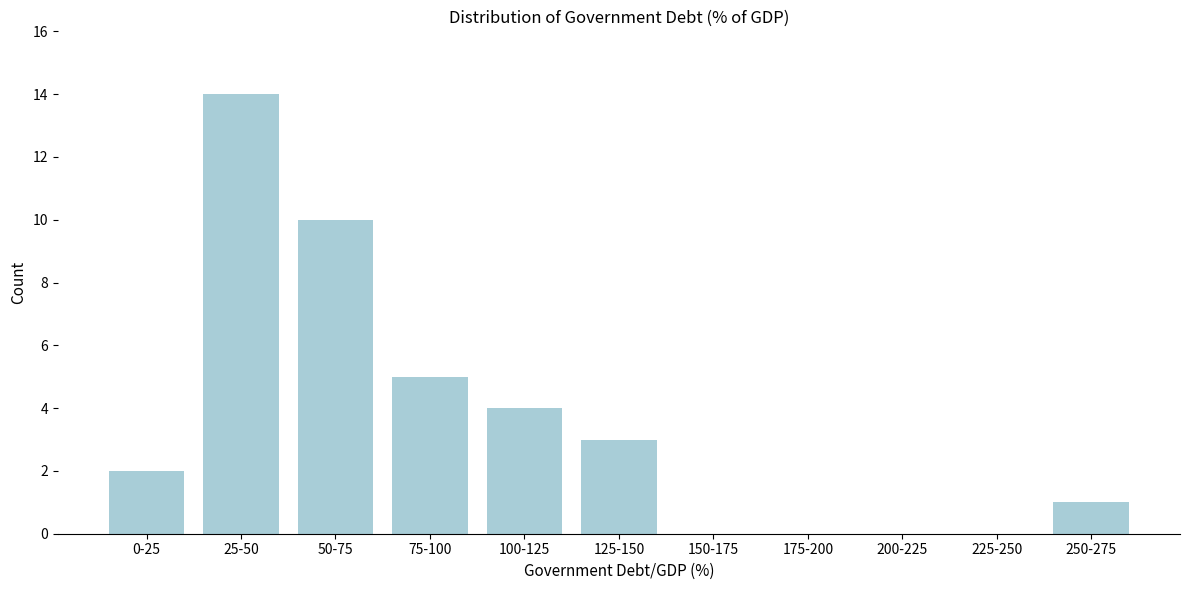

Reading left to right, extract all data points from this chart.

0-25=2	25-50=14	50-75=10	75-100=5	100-125=4	125-150=3	150-175=0	175-200=0	200-225=0	225-250=0	250-275=1